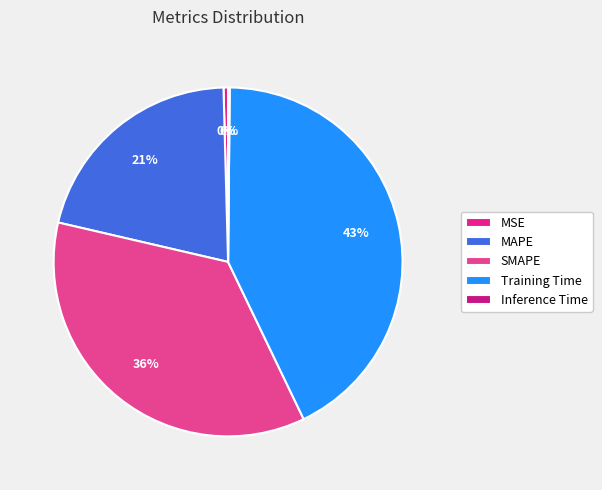

The MSE slice represents 0% of the pie. True or false?

True